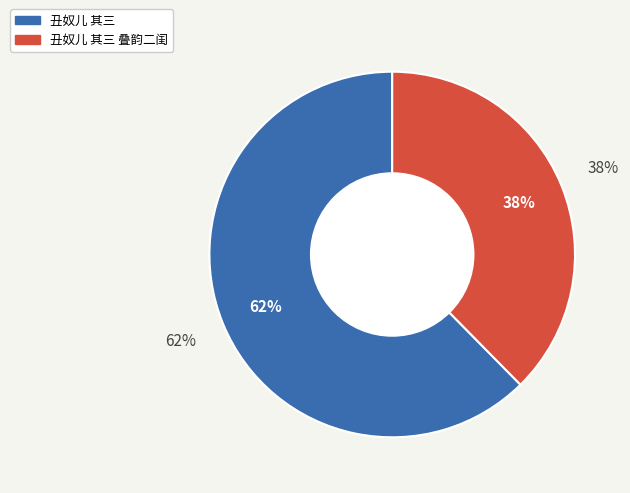

What is the total percentage of 丑奴儿 其三 叠韵二闺 and 丑奴儿 其三?

100.0%